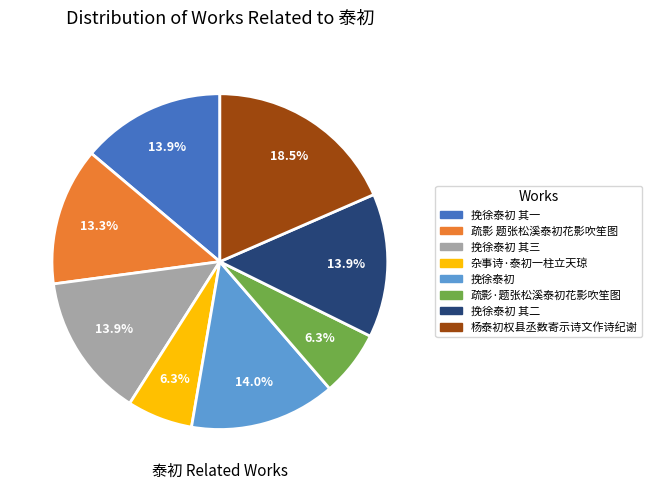

To the nearest percent, what is the difference between the largest and smallest slice percentages?

12%